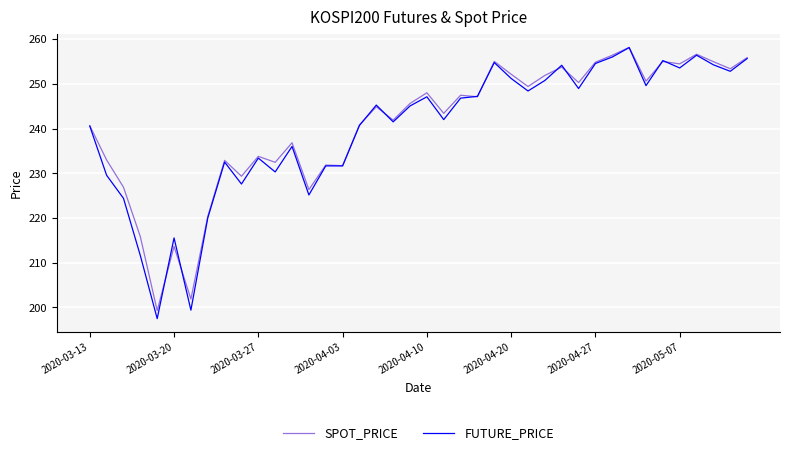

Which series has the widest spread of values?

FUTURE_PRICE